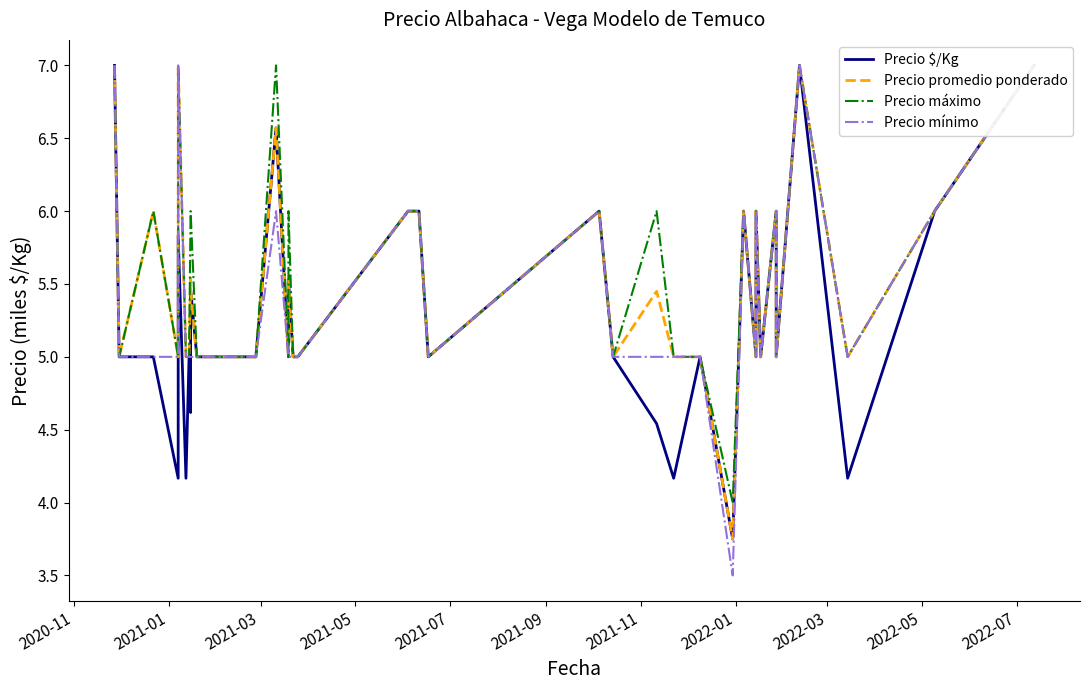

How many Precio promedio ponderado values are between 5 and 6?

34